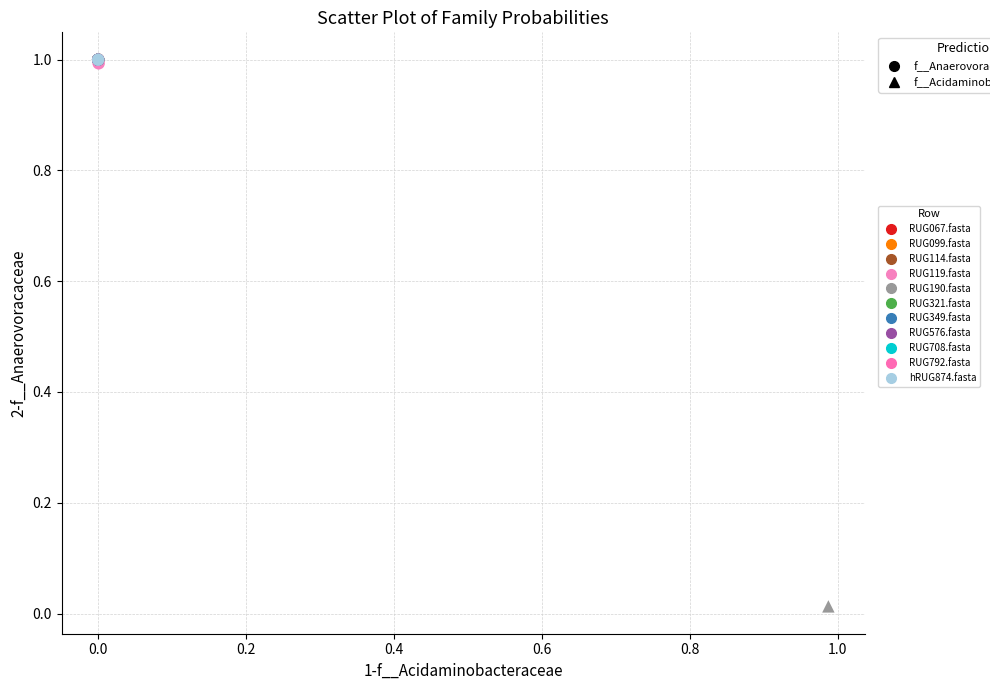

Which series reaches the minimum Y coordinate?

RUG190.fasta